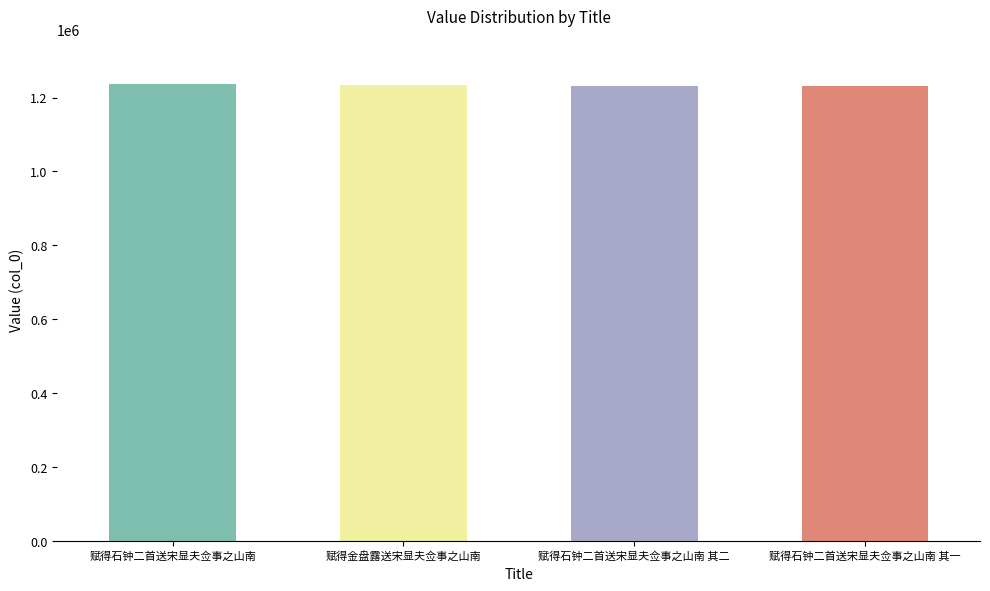

What is the label of the 1st bar from the left?

赋得石钟二首送宋显夫佥事之山南